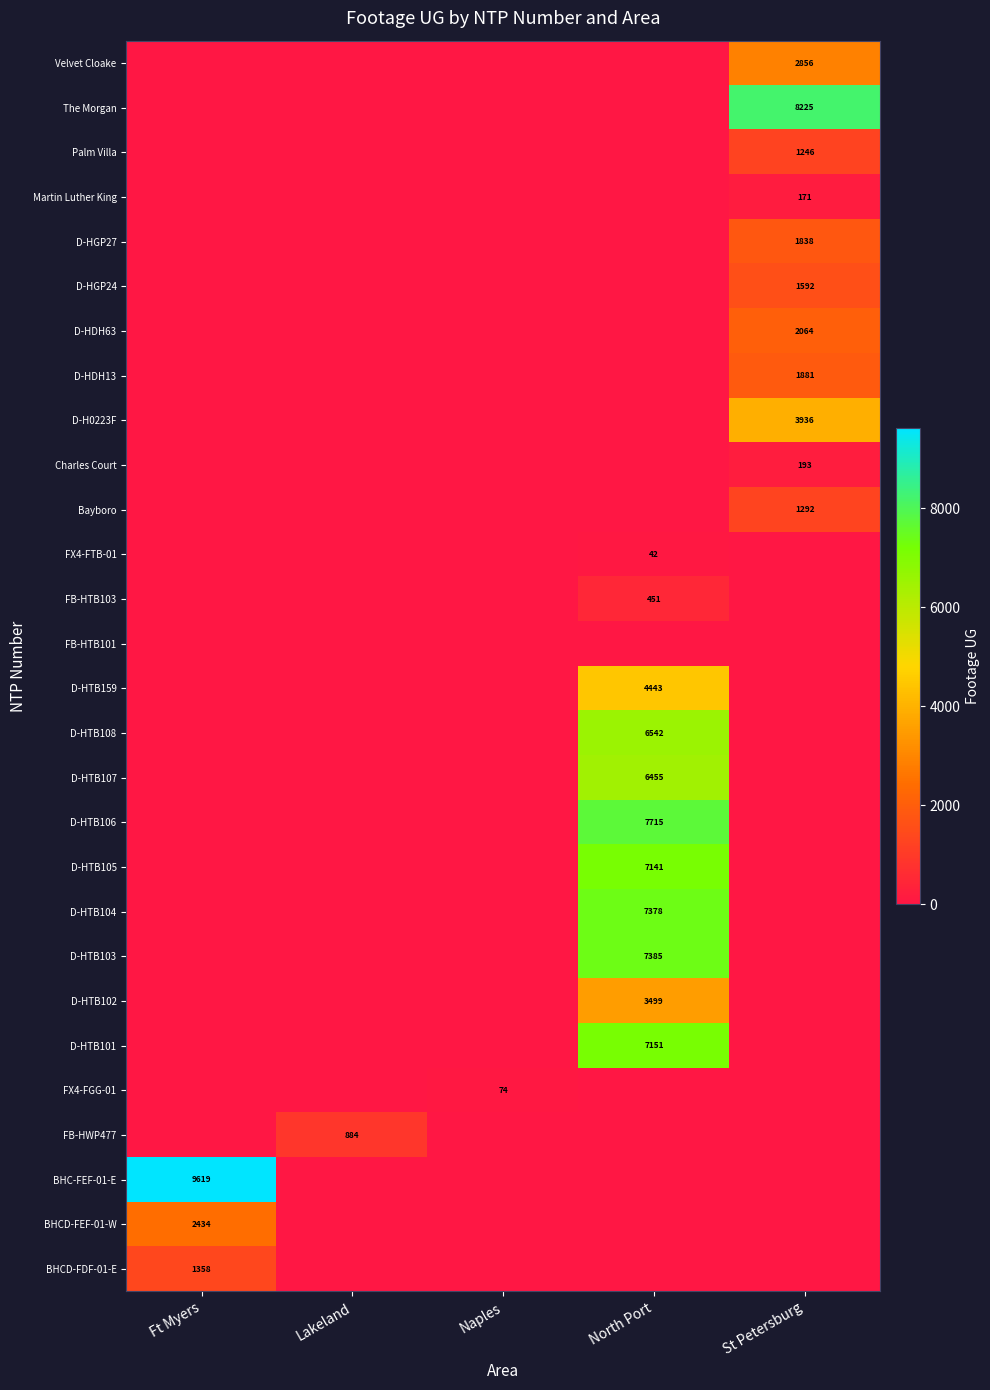

Is it true that D-HTB107 equals 2003 at North Port?

False